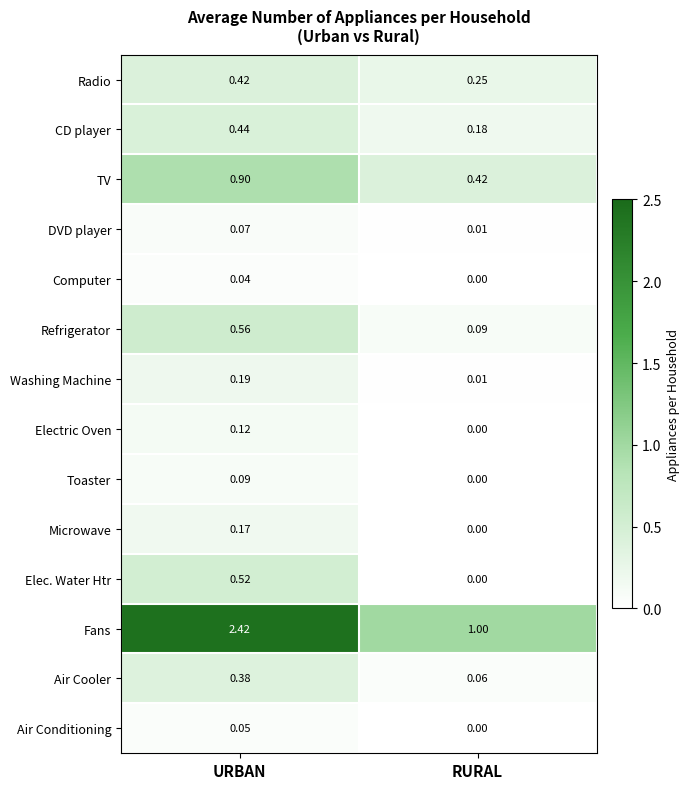

List the labels in order of Electric Oven value, smallest first.

RURAL, URBAN